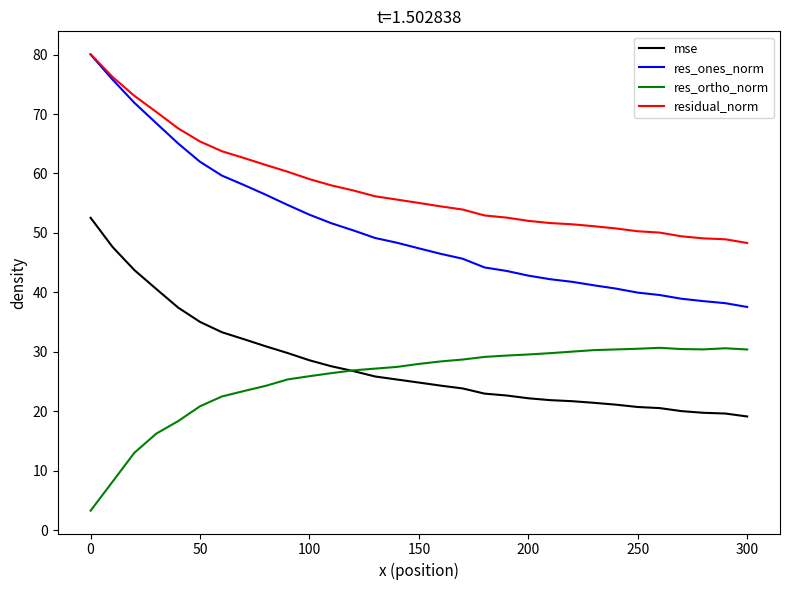

What is the minimum value shown in the chart?

3.3